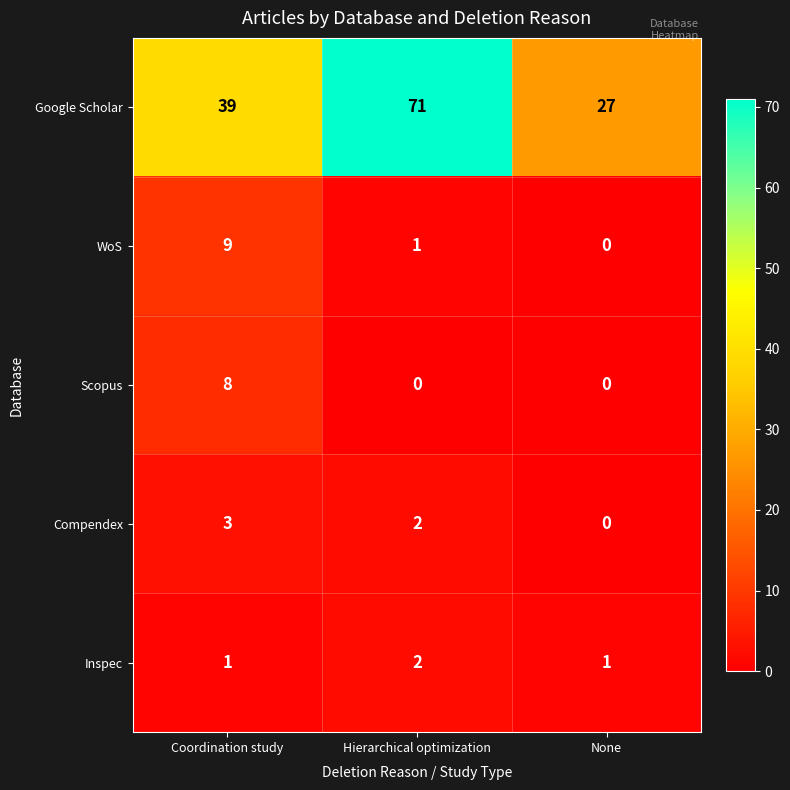

The Compendex series shows 0 at None. True or false?

True